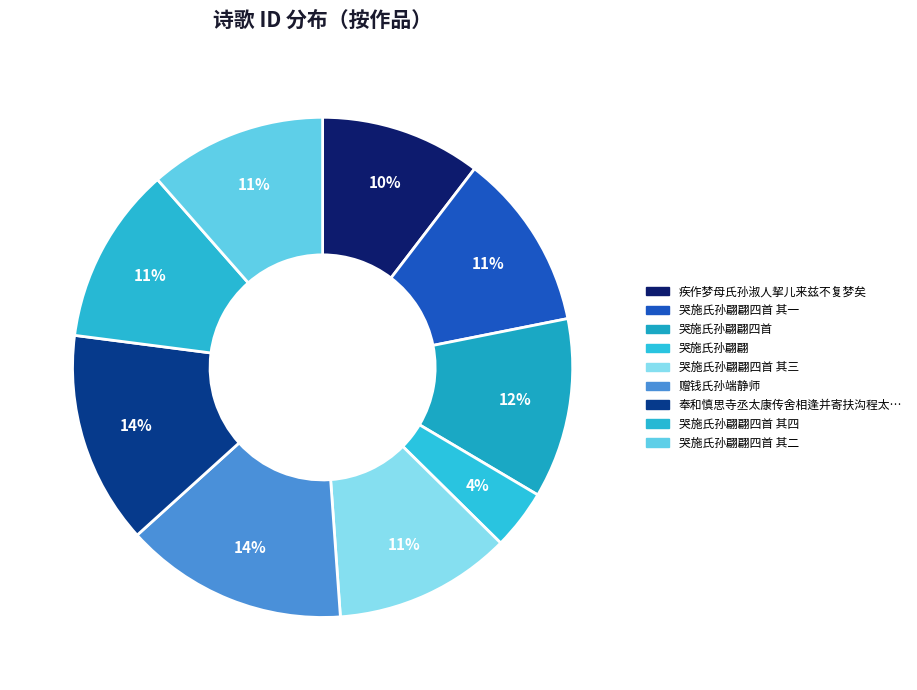

What is the smallest slice in the pie chart?

哭施氏孙翩翩